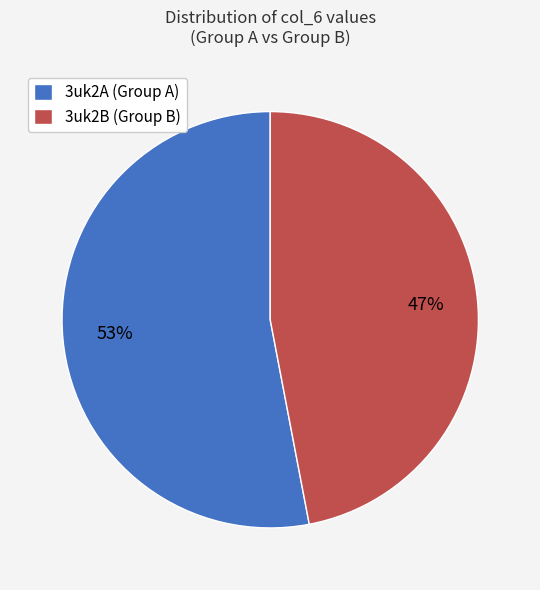

To the nearest percent, what is the average slice percentage?

50%